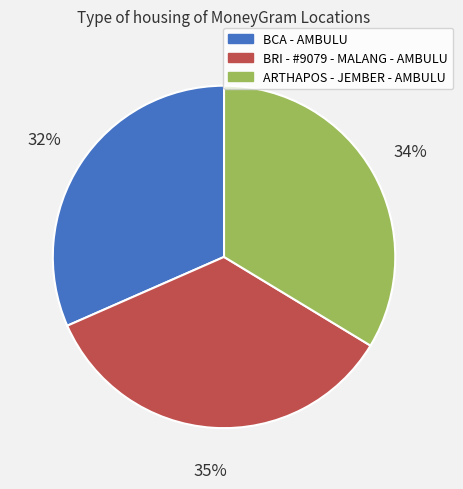

True or false: ARTHAPOS - JEMBER - AMBULU accounts for 34% of the total.

True